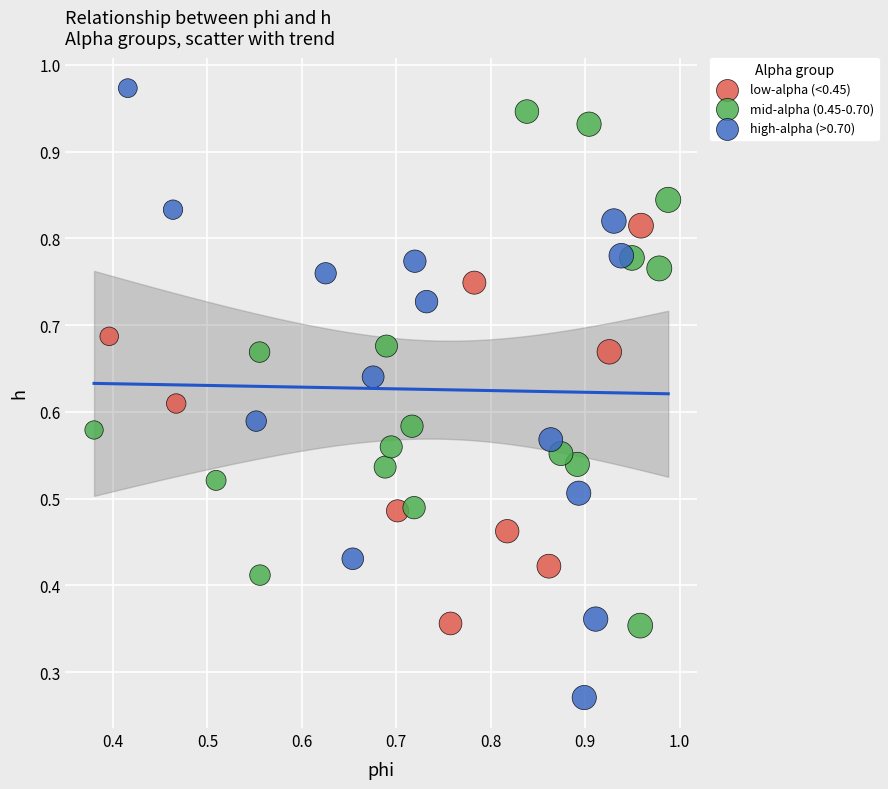

Which series has the largest Y range (max minus min)?

high-alpha (>0.70)